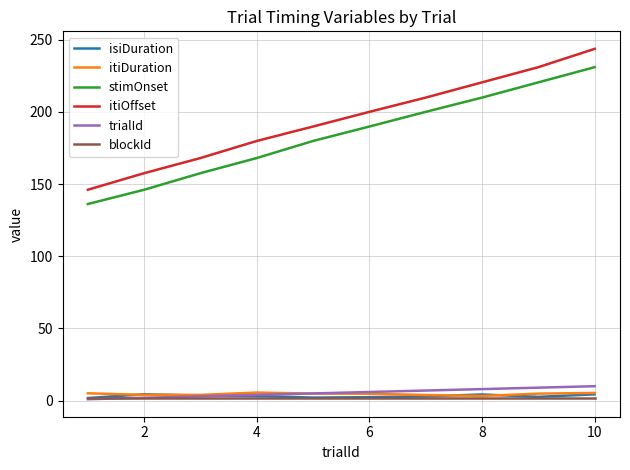

What is the average value of the stimOnset series?

183.9